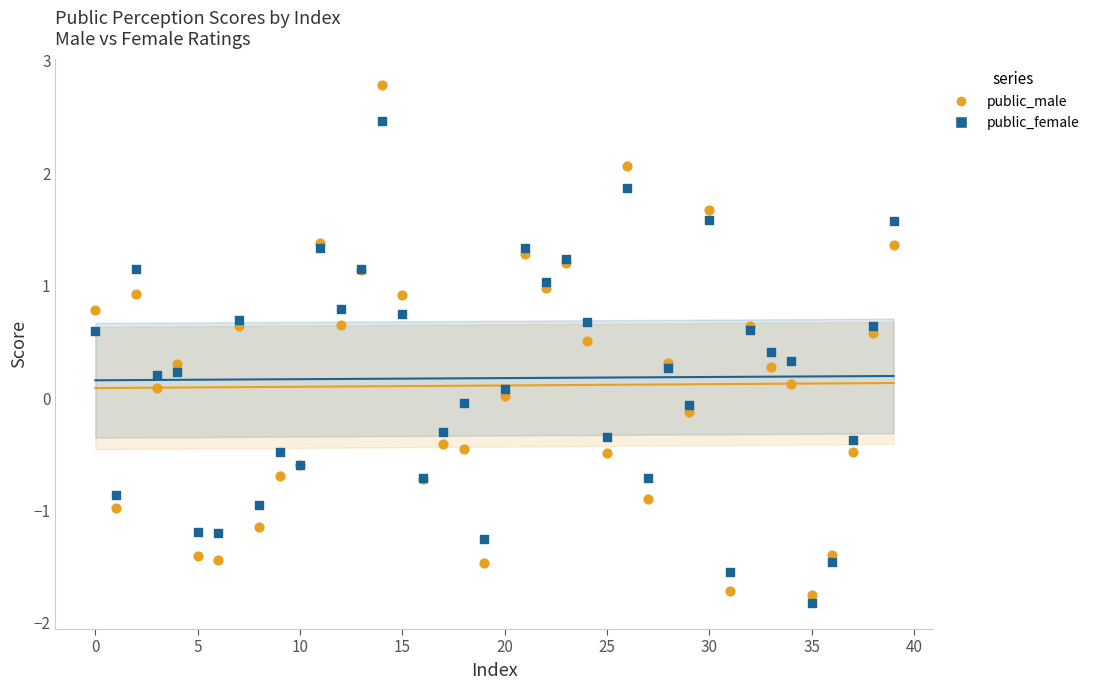

Which series has the largest Y range (max minus min)?

public_male